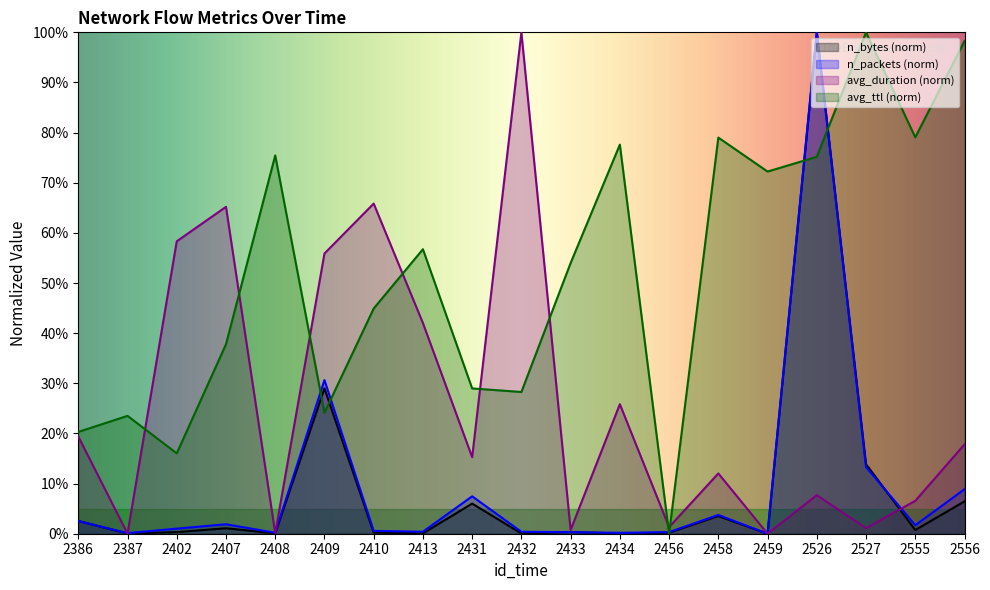

Where is the first local minimum for n_bytes?

2387